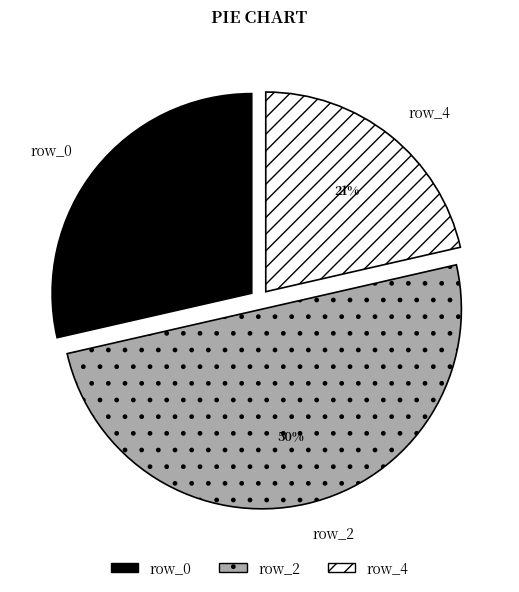

To the nearest percent, what percentage of the pie is row_0?

29%